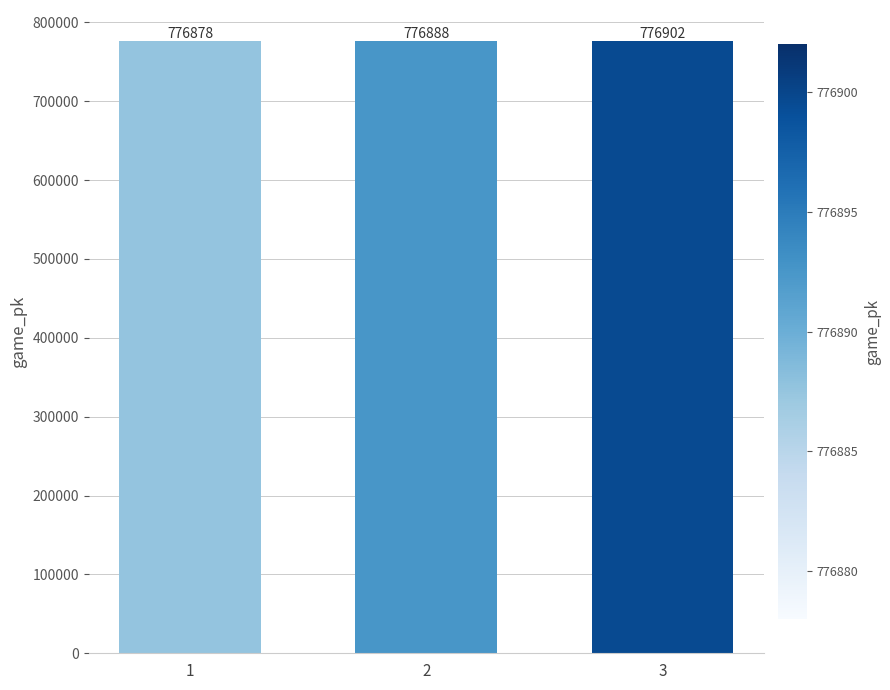

Read the value at 3, to the nearest 10.

776900